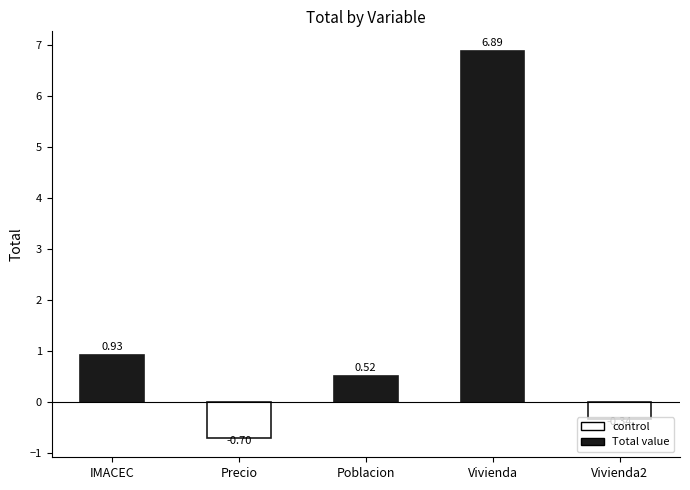

Rank the categories by value from lowest to highest.

Precio, Vivienda2, Poblacion, IMACEC, Vivienda